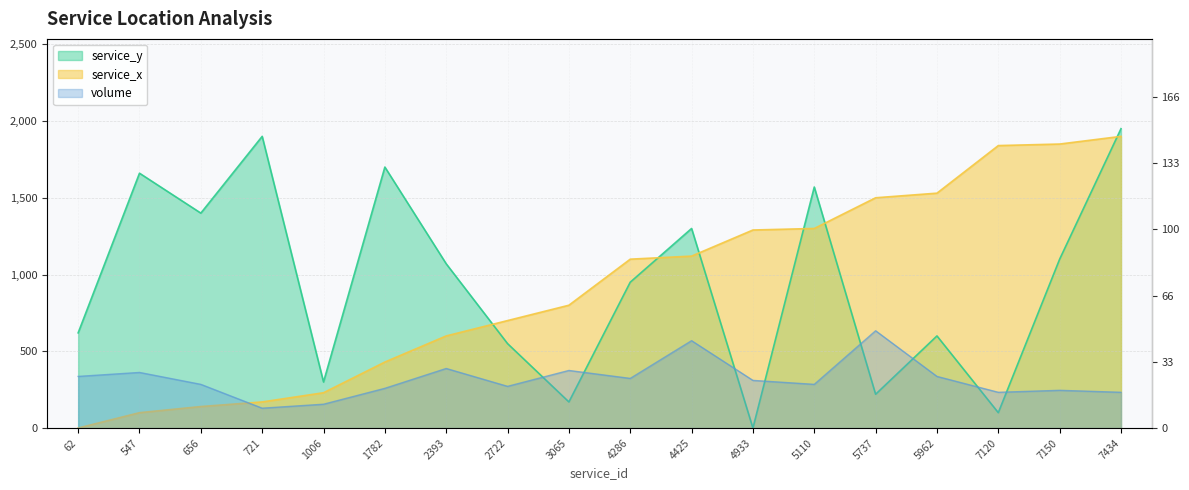

What is the difference between the service_x values at 1006 and 2393?

370